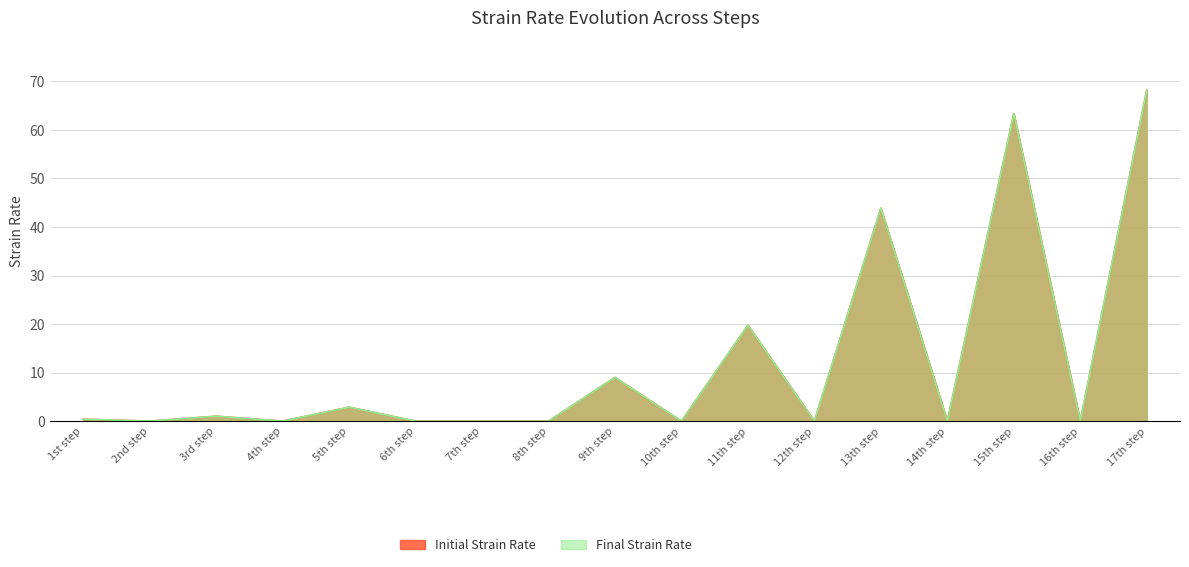

Which label corresponds to the largest value in the chart?

17th step